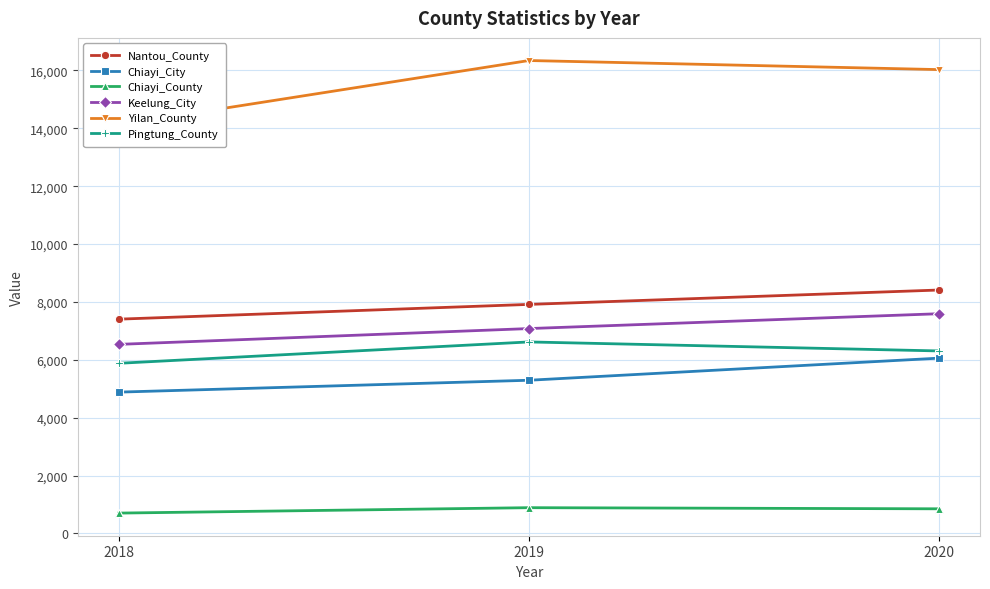

At which label does Nantou_County reach its minimum?

2018